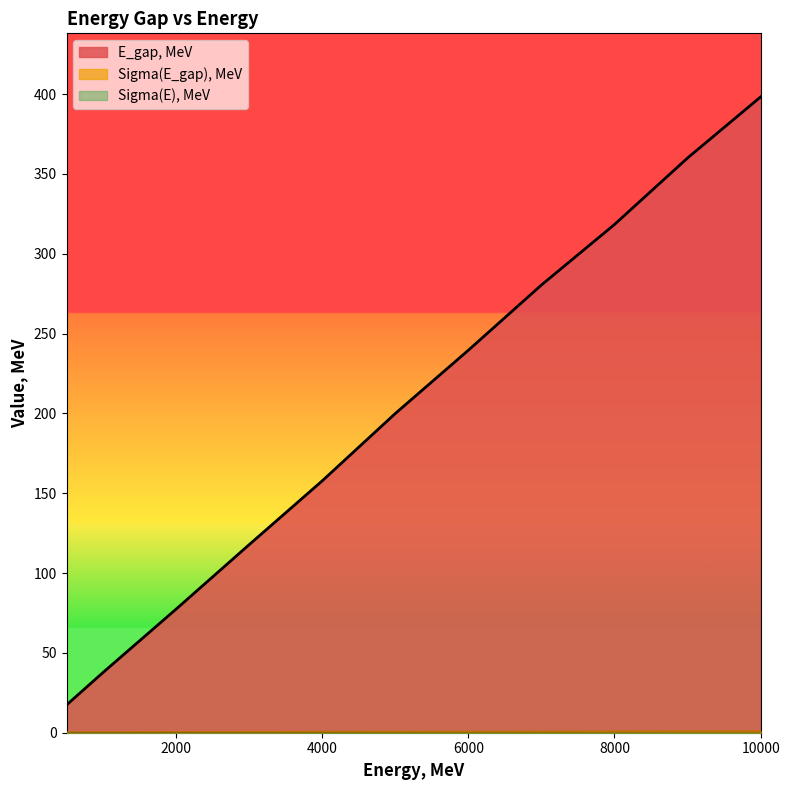

Is it true that E_gap, MeV equals 239.5 at 6000?

True